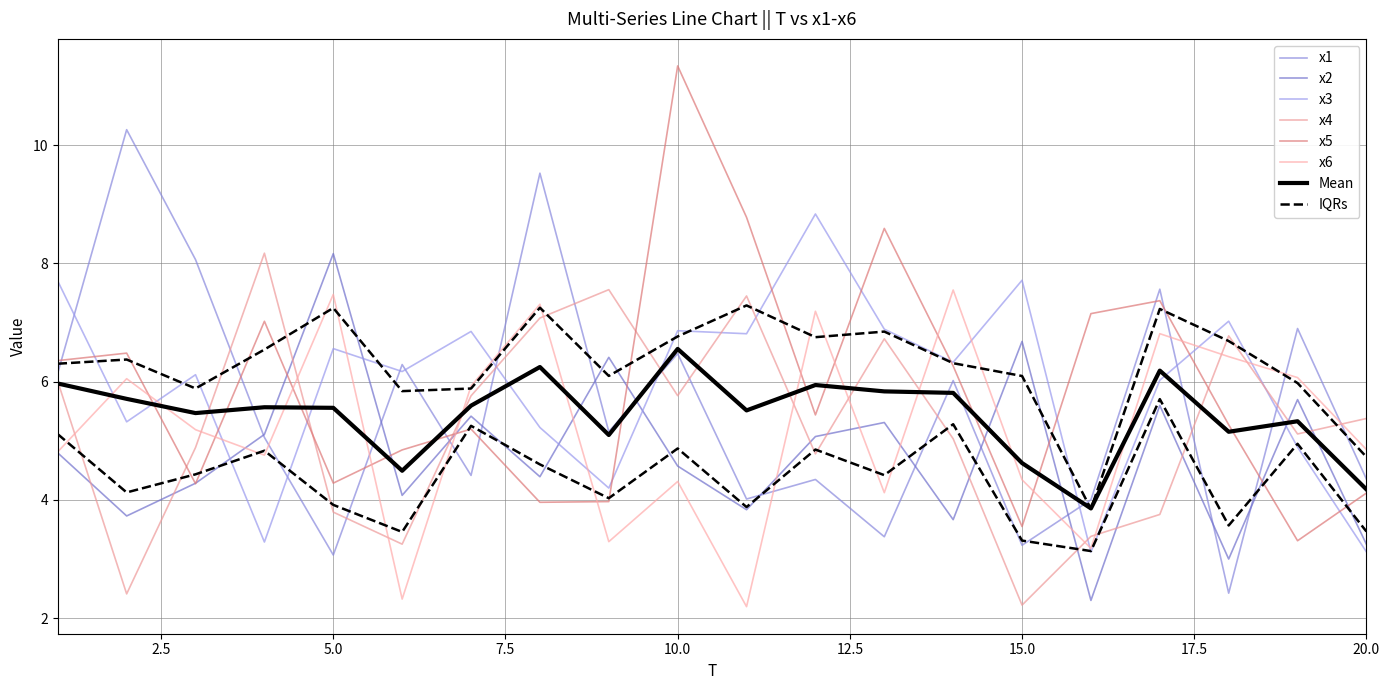

How many interior local valleys does the x1 series have?

7